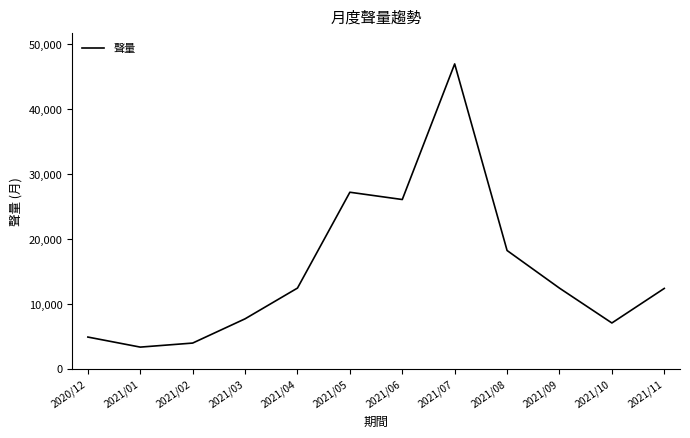

Which has a higher value, 2021/01 or 2020/12?

2020/12